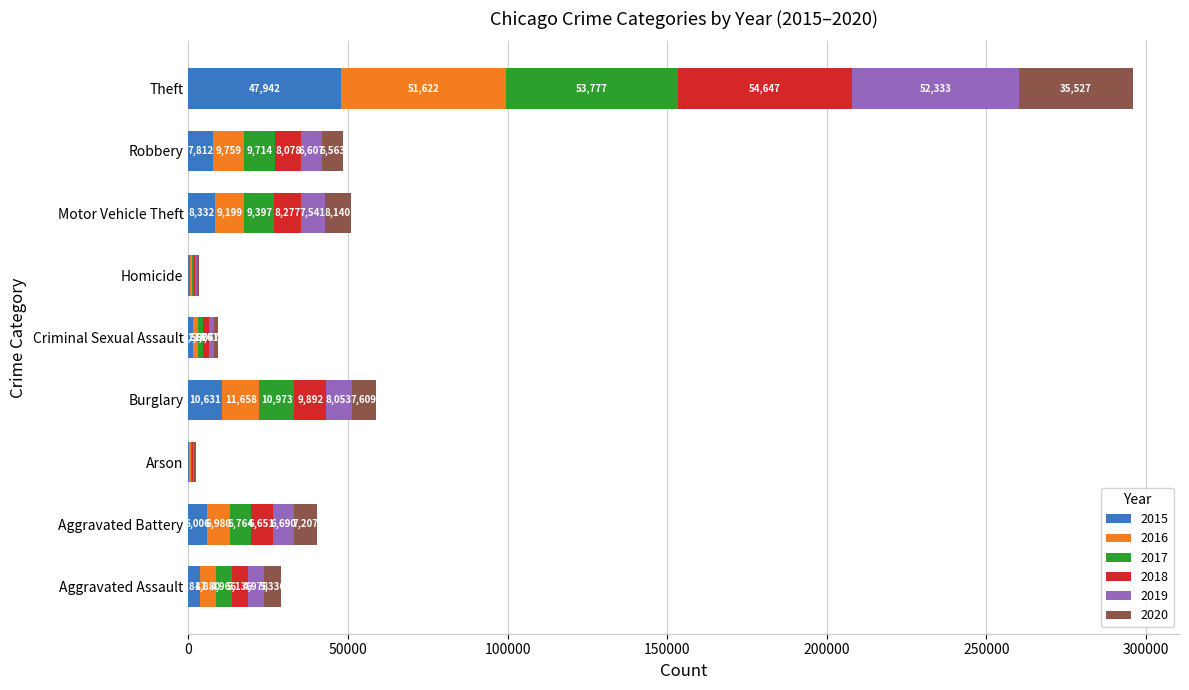

Which category has the highest value in the 2015 series?

Theft